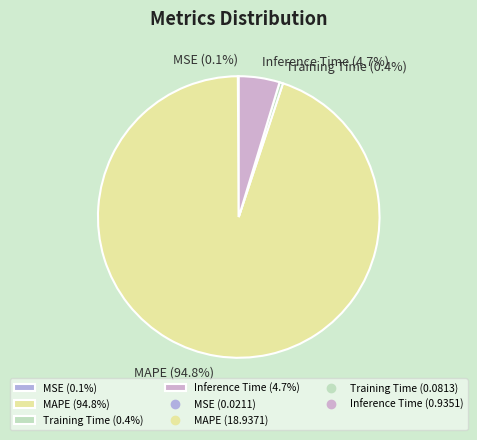

What is the largest slice in the pie chart?

MAPE (94.8%)